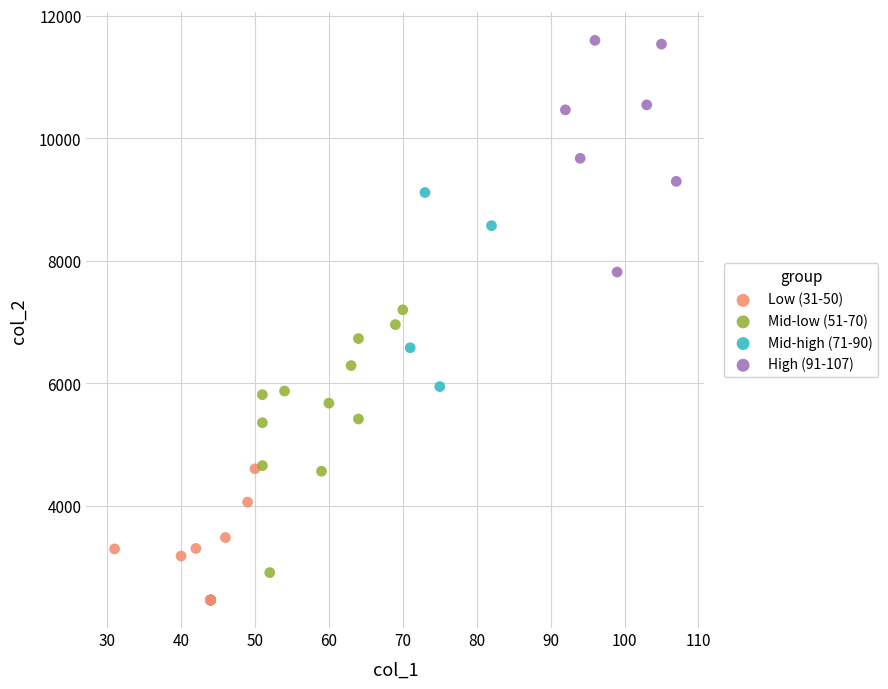

Which series reaches the maximum Y coordinate?

High (91-107)